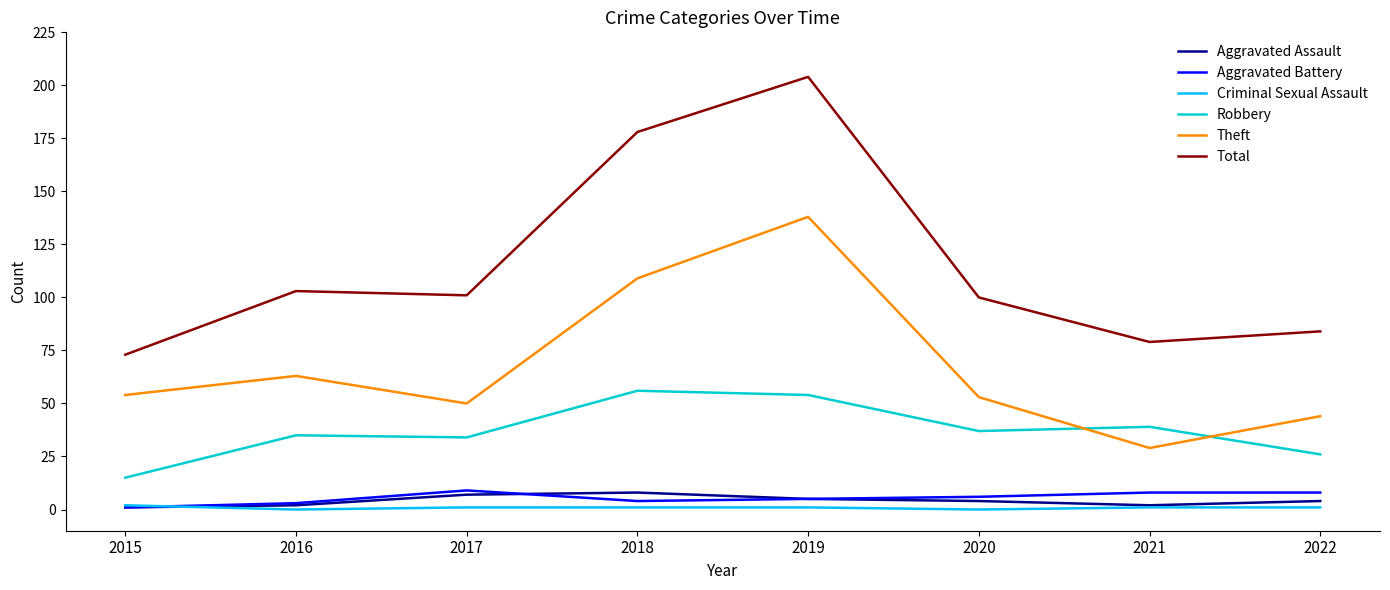

How many lines are shown in the chart?

6